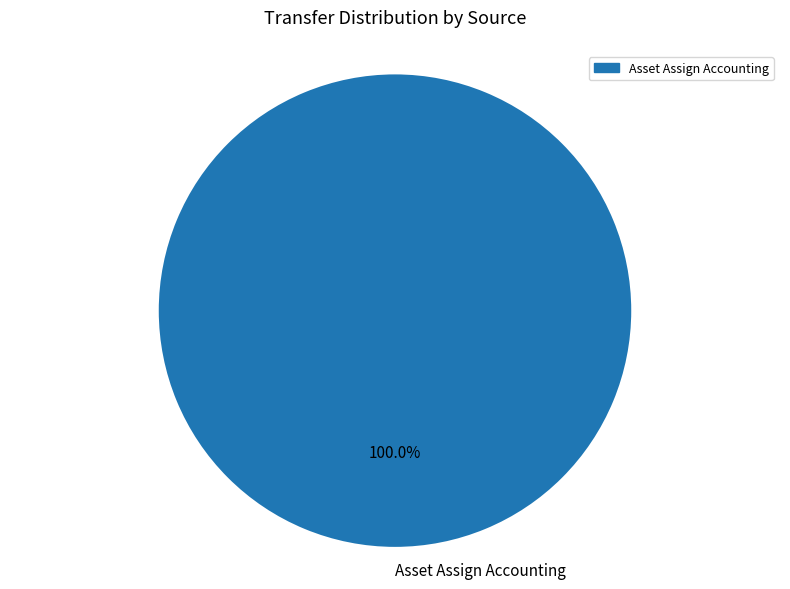

Does Asset Assign Accounting account for over 50% of the chart?

Yes